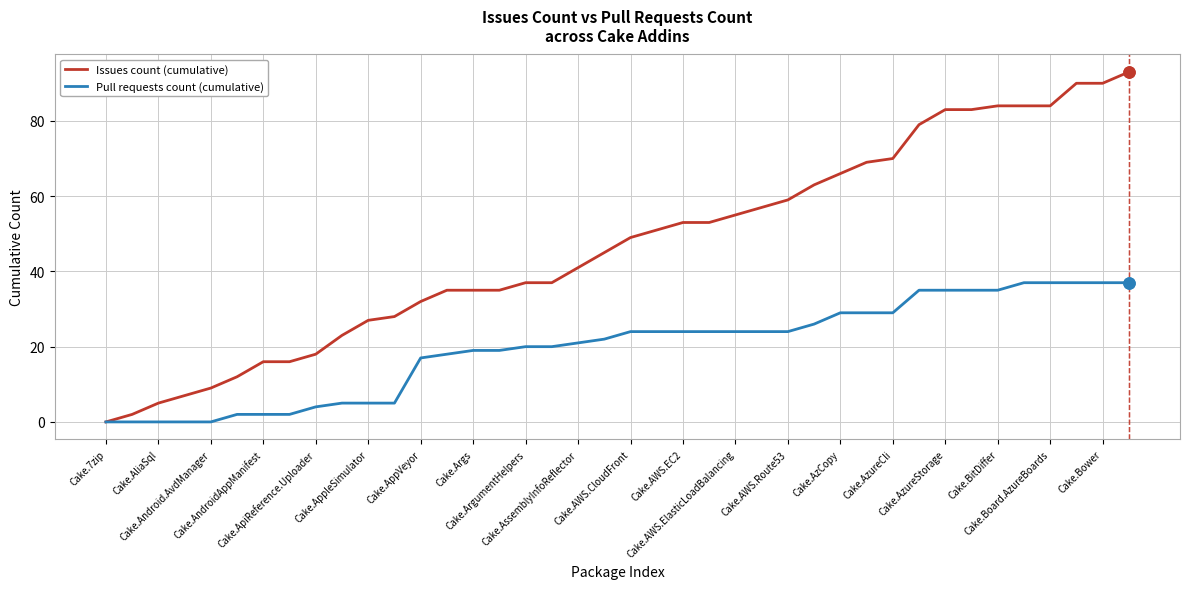

Which series has the largest total across all categories?

Issues count (cumulative)